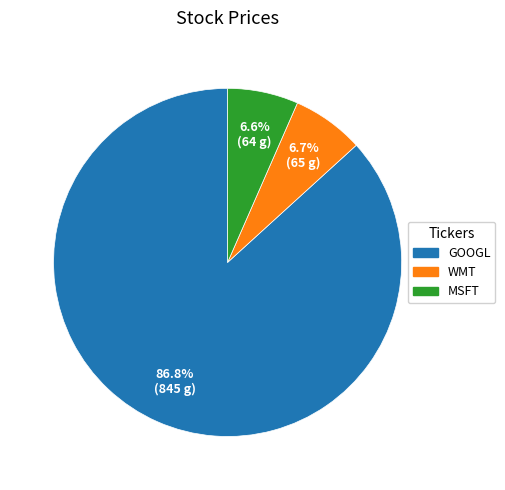

True or false: MSFT accounts for 1% of the total.

False